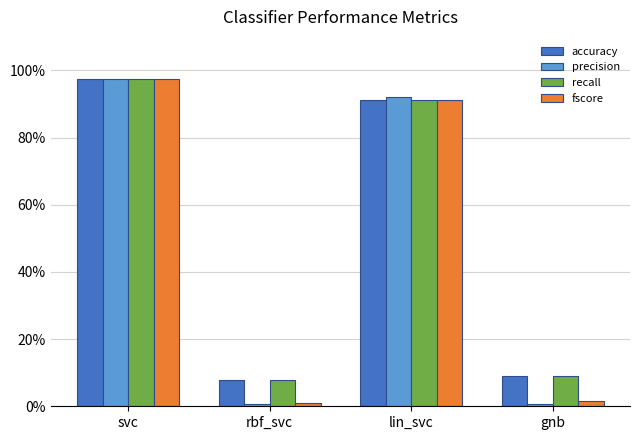

The value of accuracy at gnb is 0.1. True or false?

True